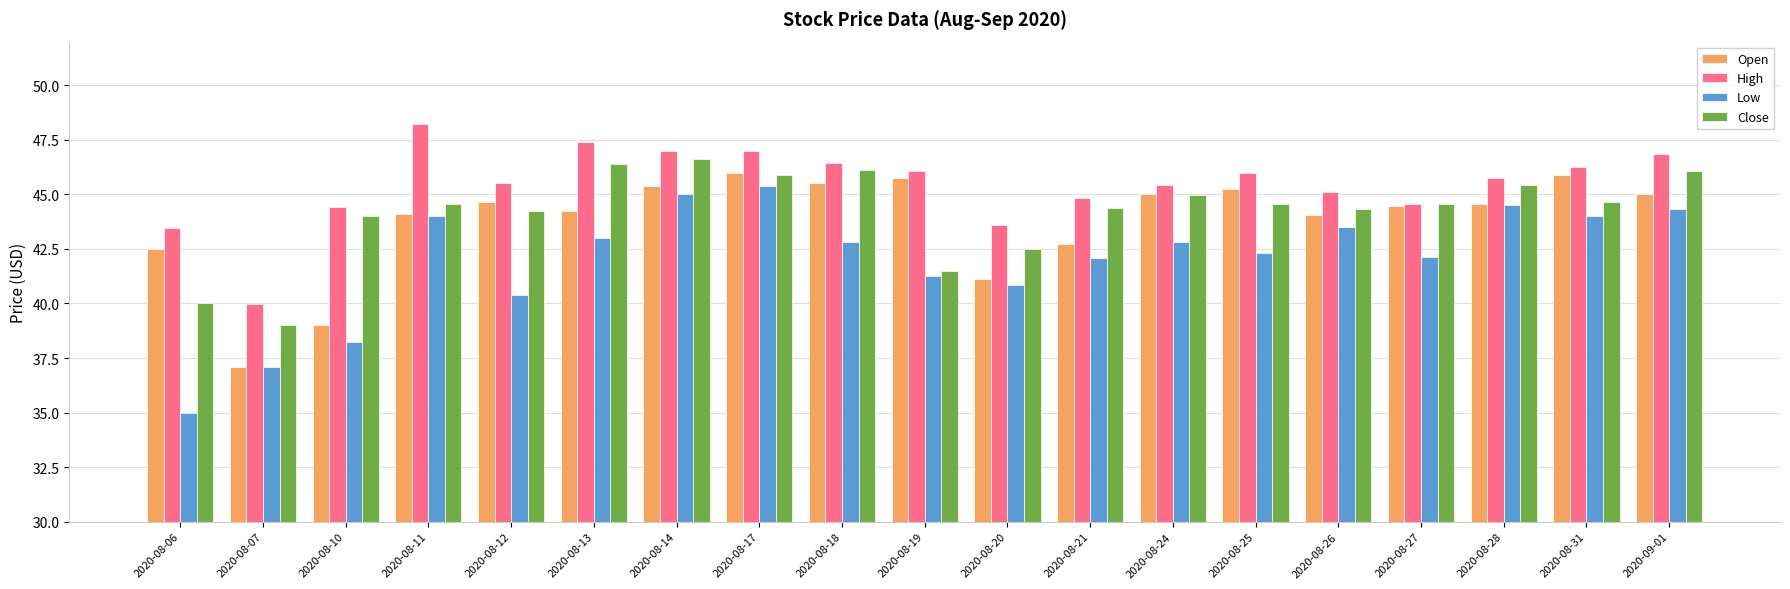

The value of Low at 2020-08-25 is 58.1. True or false?

False